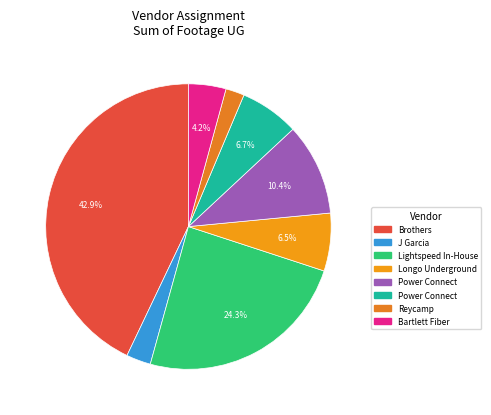

Count the number of slices in the pie.

8